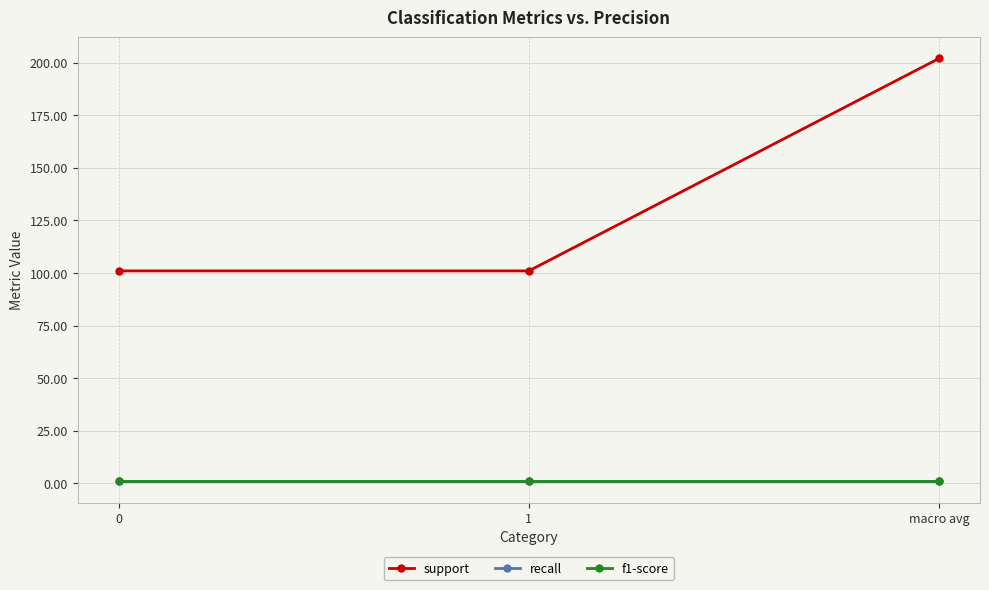

Is this an area chart (filled region under the line)?

No